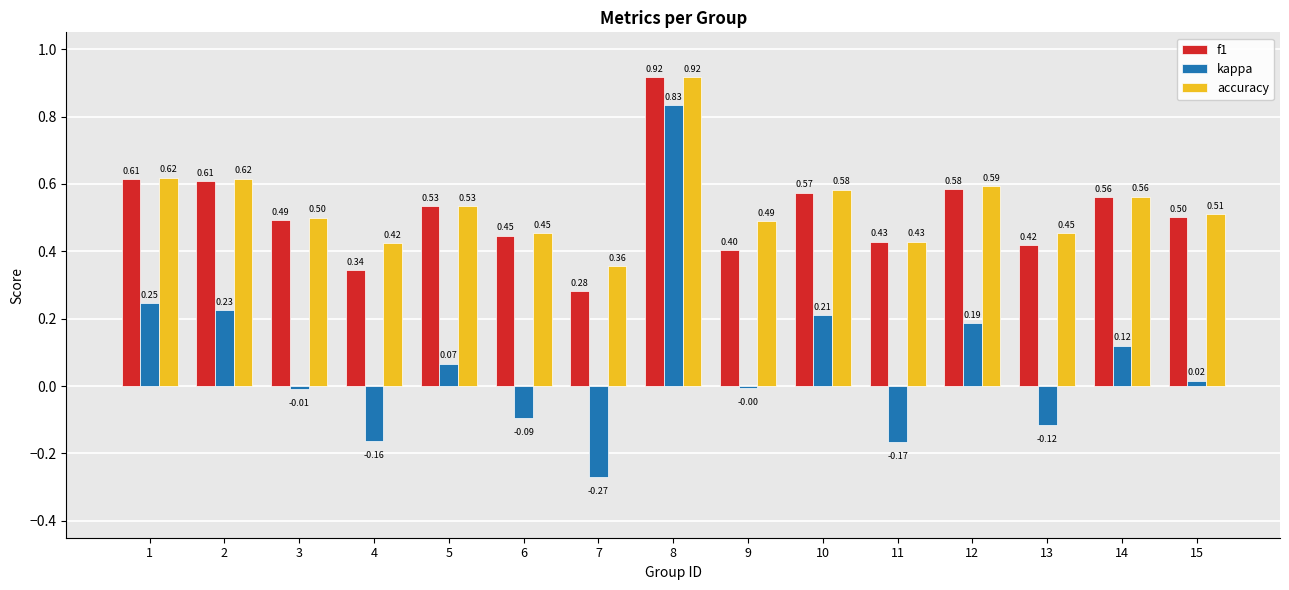

The f1 series shows 0.8 at 11. True or false?

False